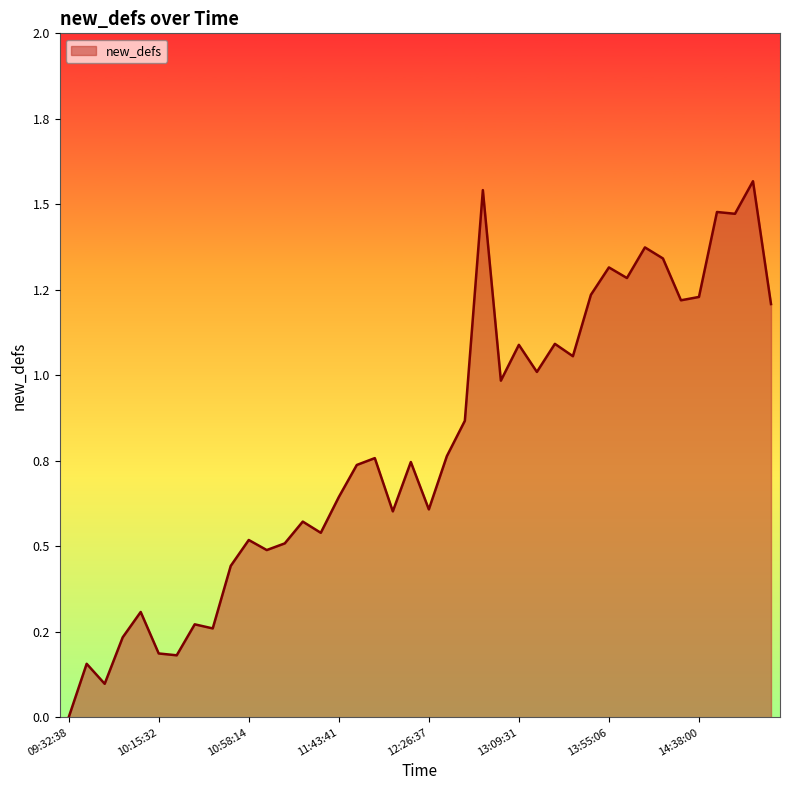

Does the chart have visible grid lines?

No